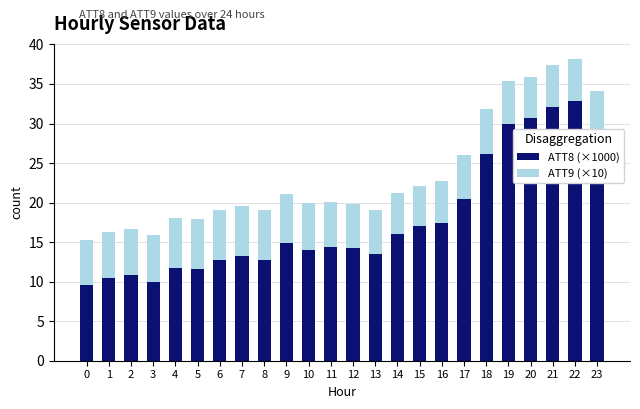

Is it true that ATT8 (×1000) equals 12.7 at 0?

False